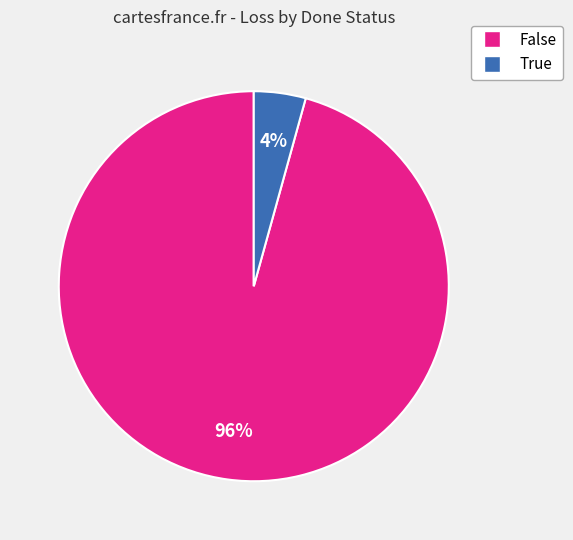

Is there any slice that represents more than half of the pie?

Yes